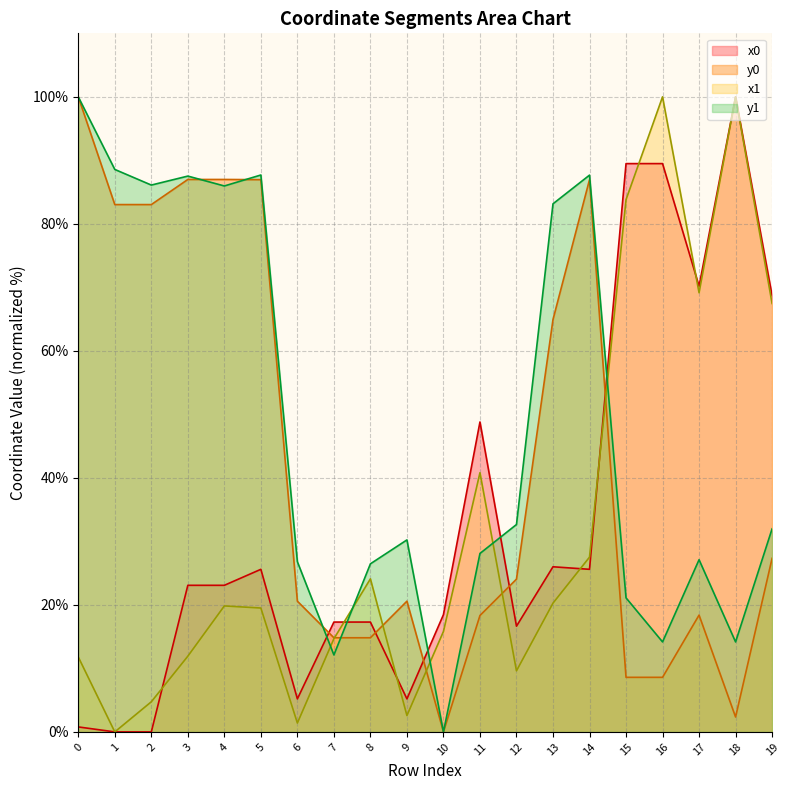

How many lines are shown in the chart?

4